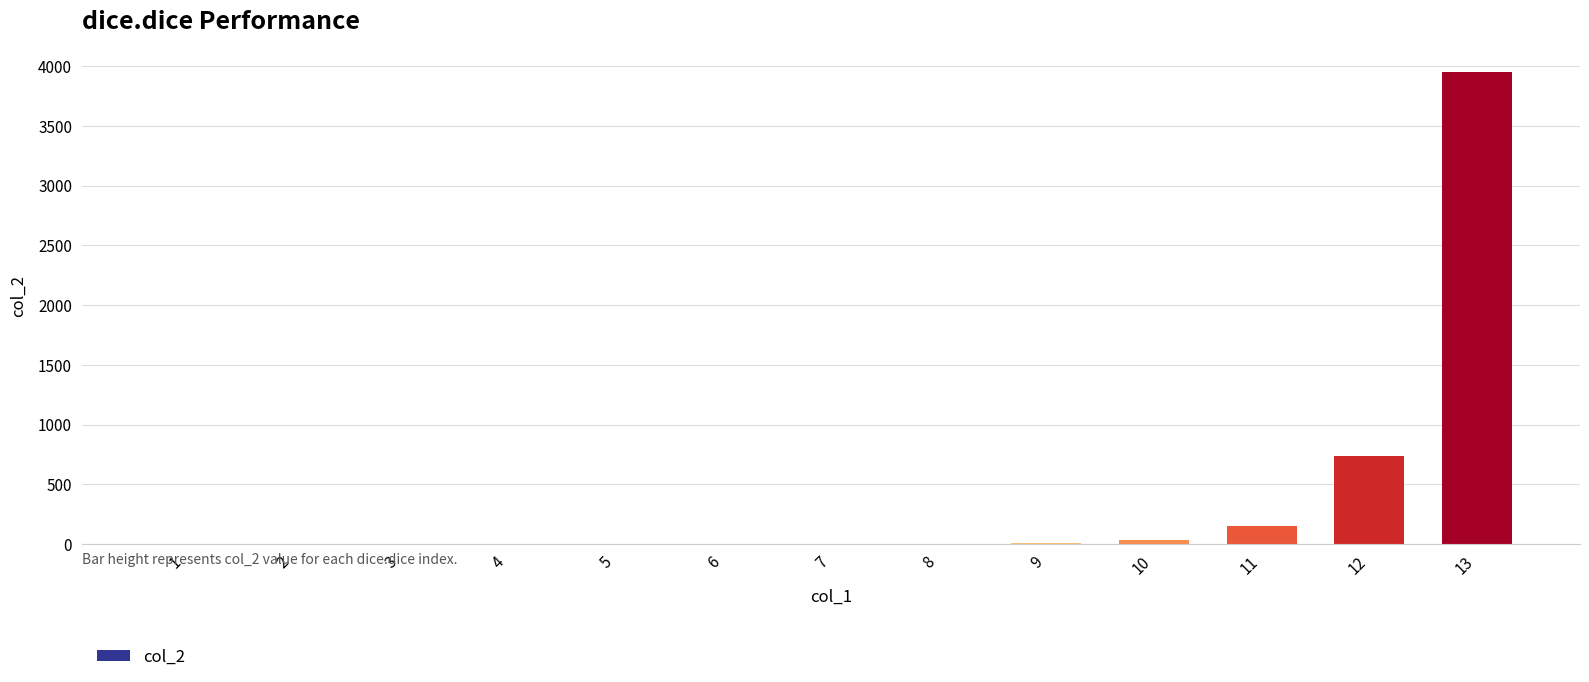

What is the greatest value displayed?

3953.1